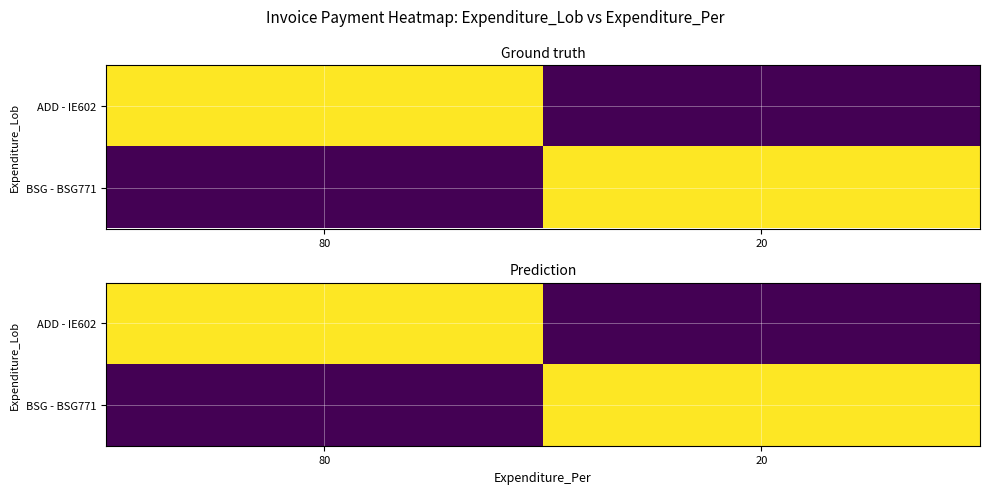

Which series has the largest total across all categories?

ADD - IE602